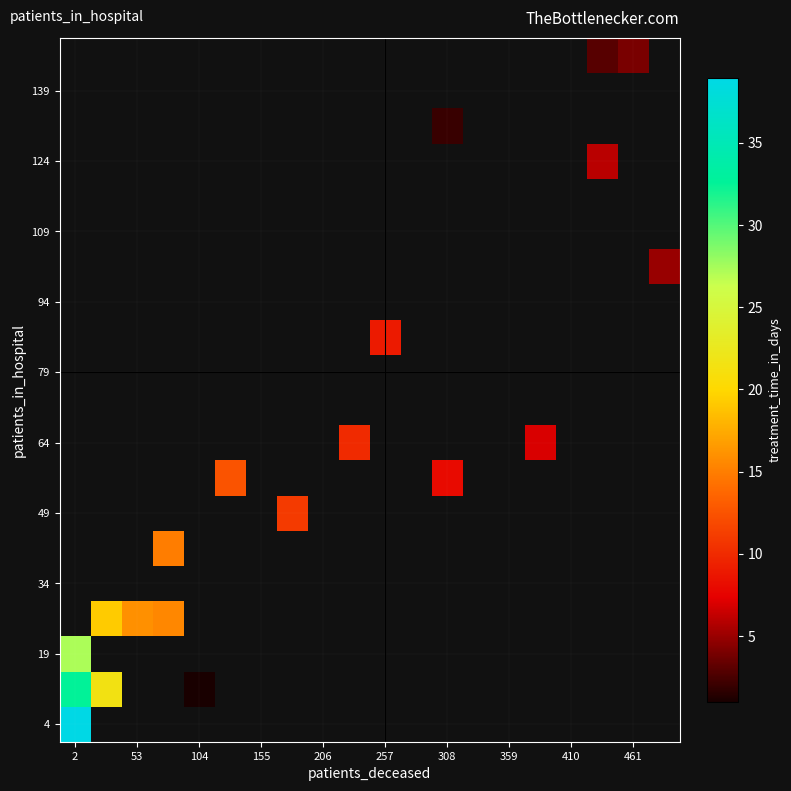

What is the highest value of the 19 series?

27.2